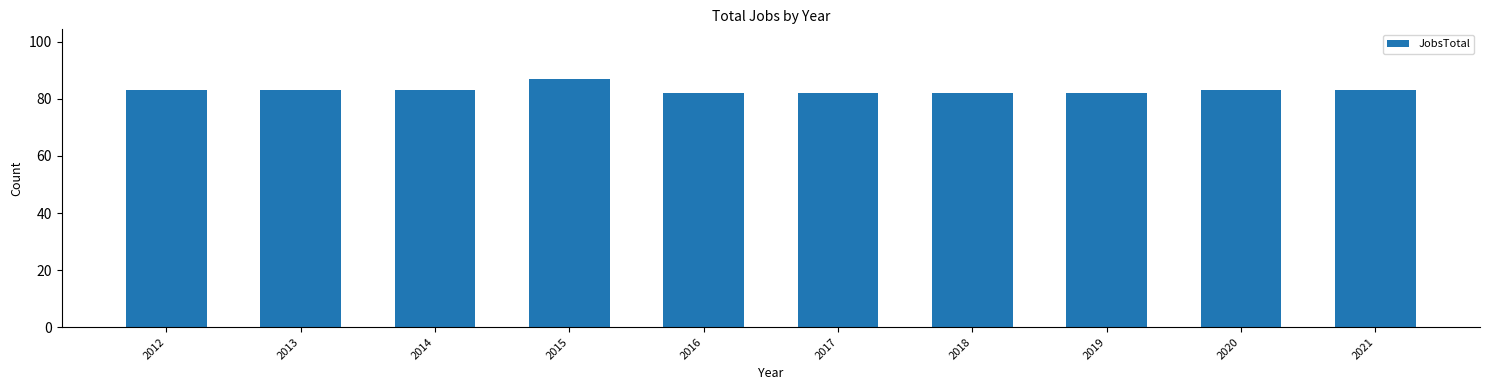

Count the number of data series in this chart.

1